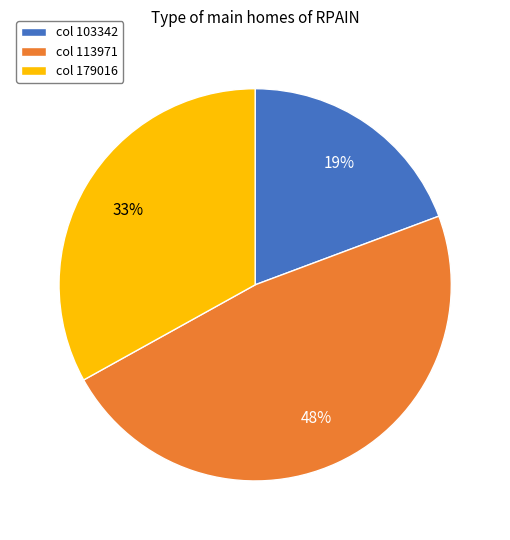

Rank the categories by value from lowest to highest.

col 103342, col 179016, col 113971